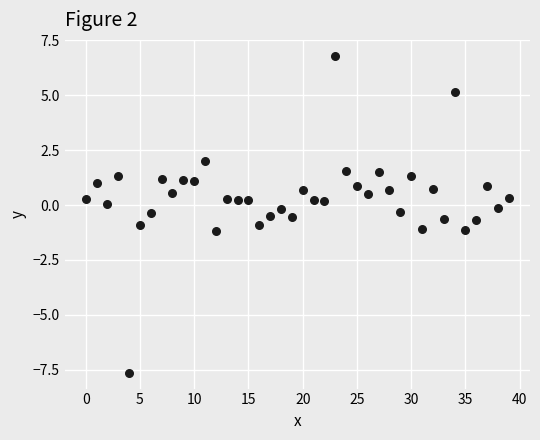

What is the range of Y values (max minus min)?

14.4